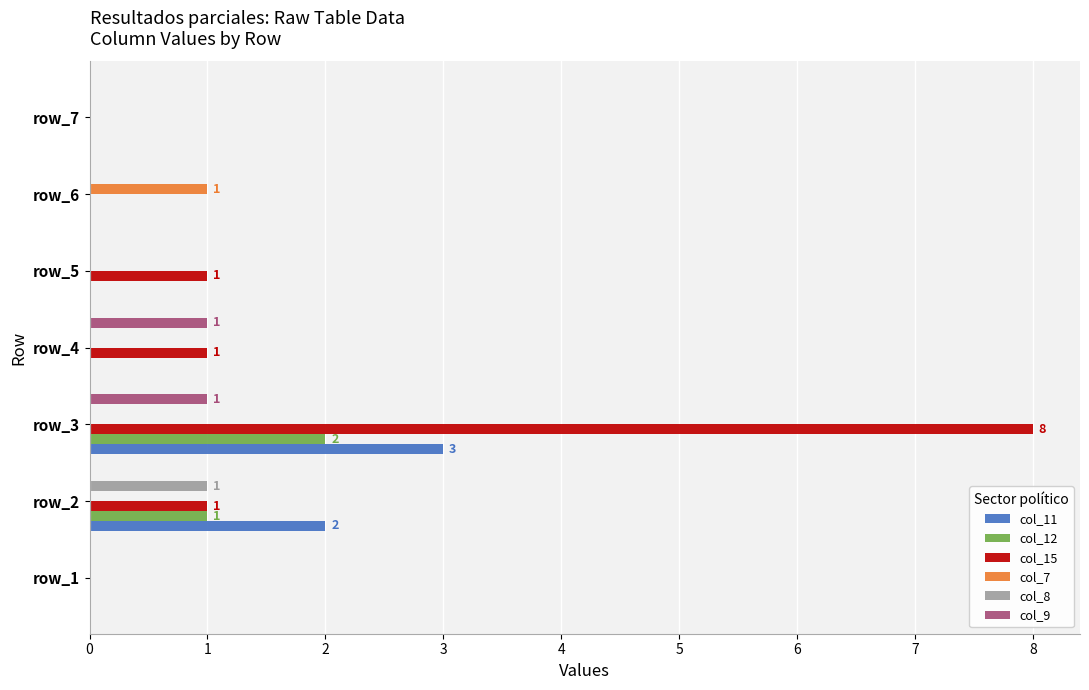

The value of col_8 at row_7 is 0. True or false?

True